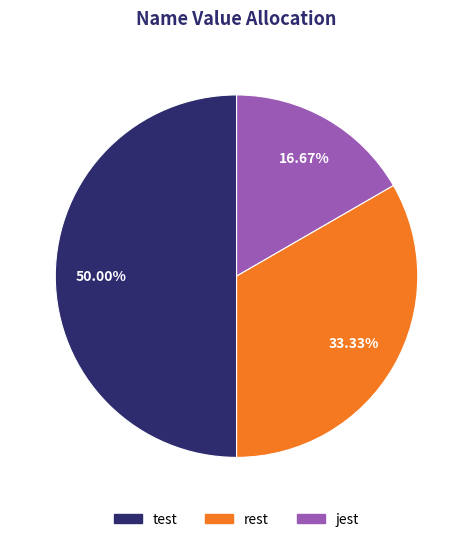

What is the ratio of the value at jest to the value at test?

3.0